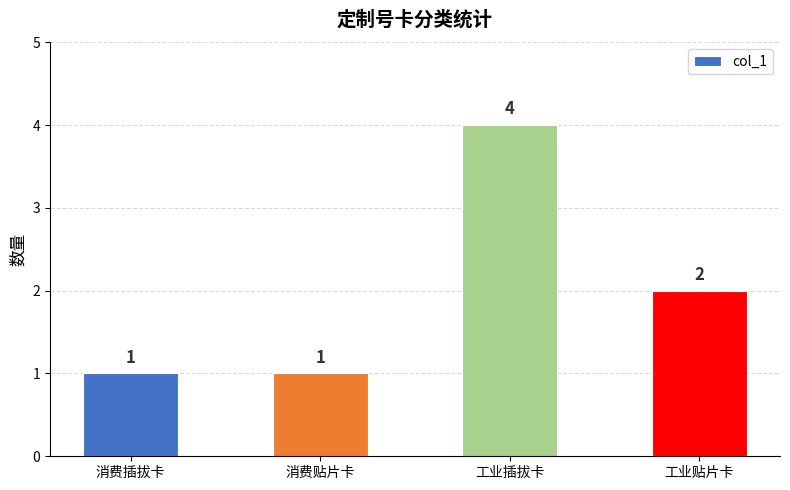

What is the difference between the maximum and minimum values?

3